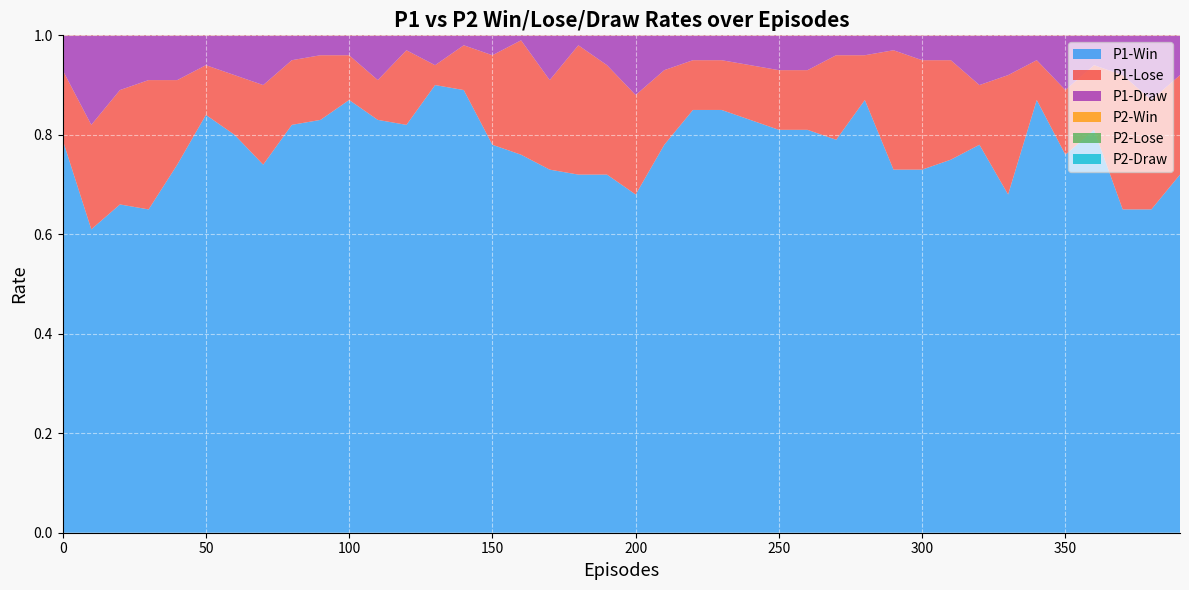

At which category does the chart reach its minimum across all series?

160